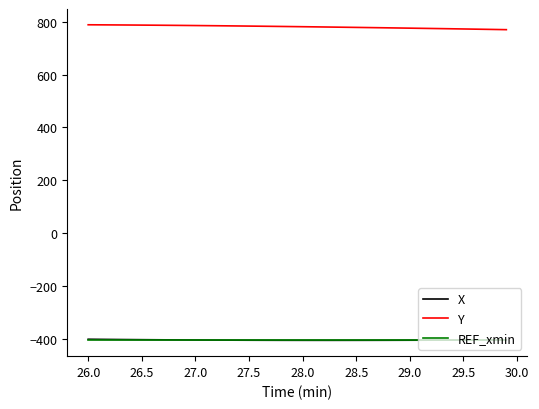

What is the lowest value of the REF_xmin series?

-406.9